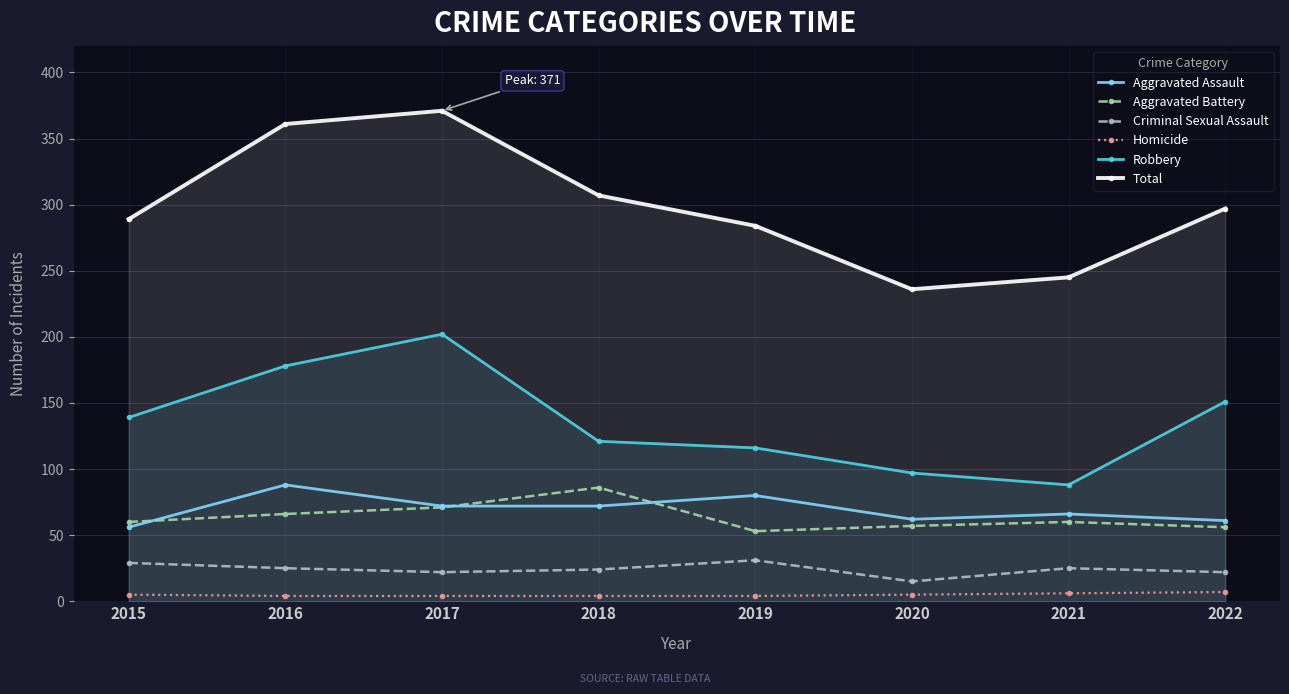

At which label does Criminal Sexual Assault reach its minimum?

2020